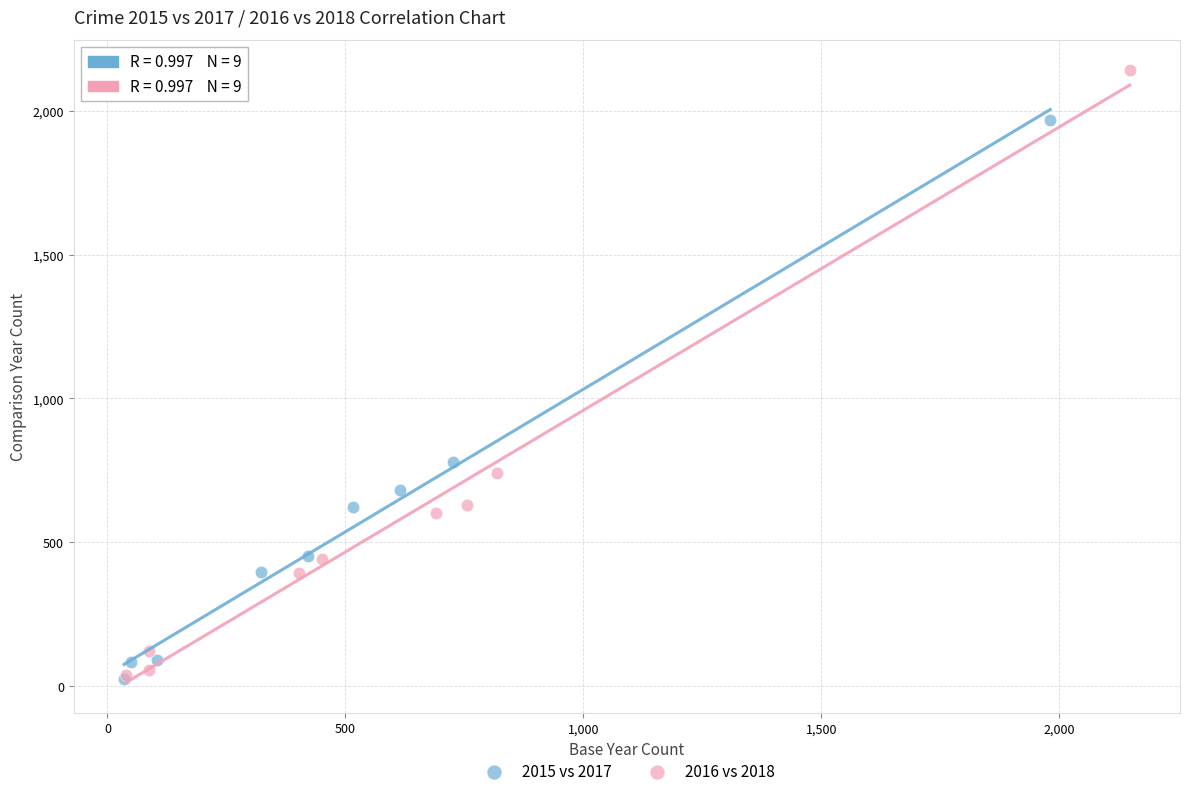

Which series contains the highest Y value?

2016 vs 2018